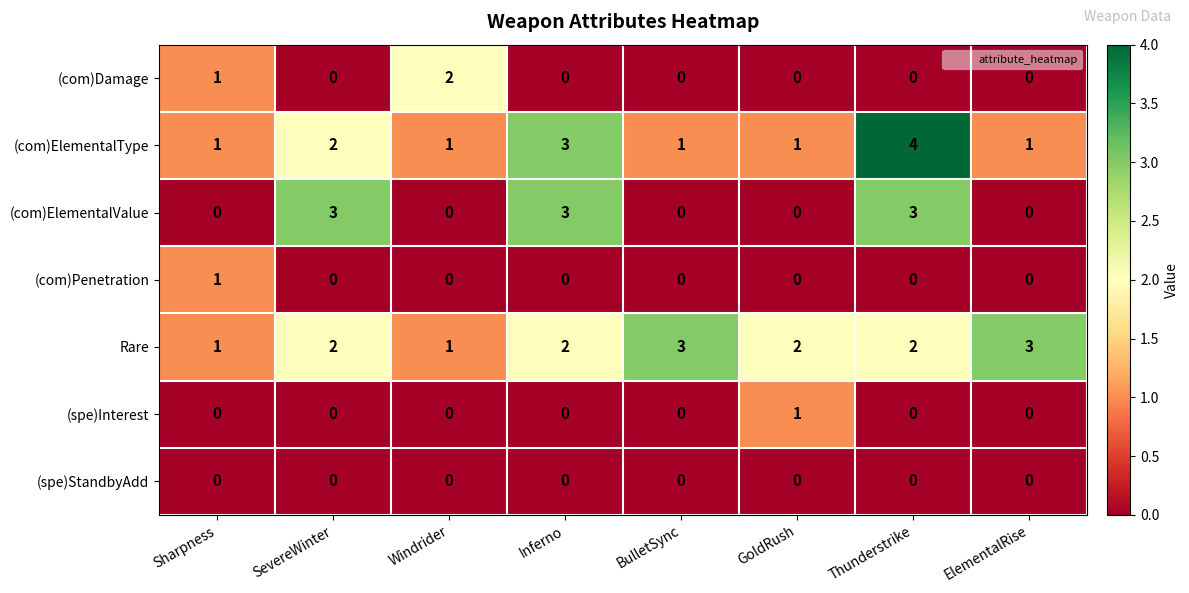

What is the difference between the highest and lowest values at BulletSync?

3